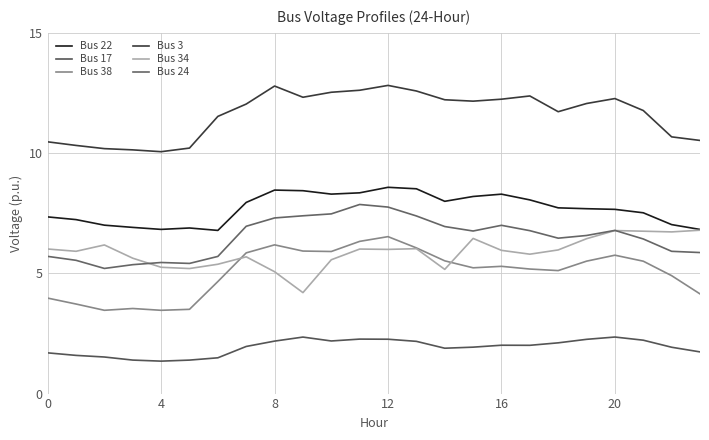

What is the label of the 13th point from the right?

11